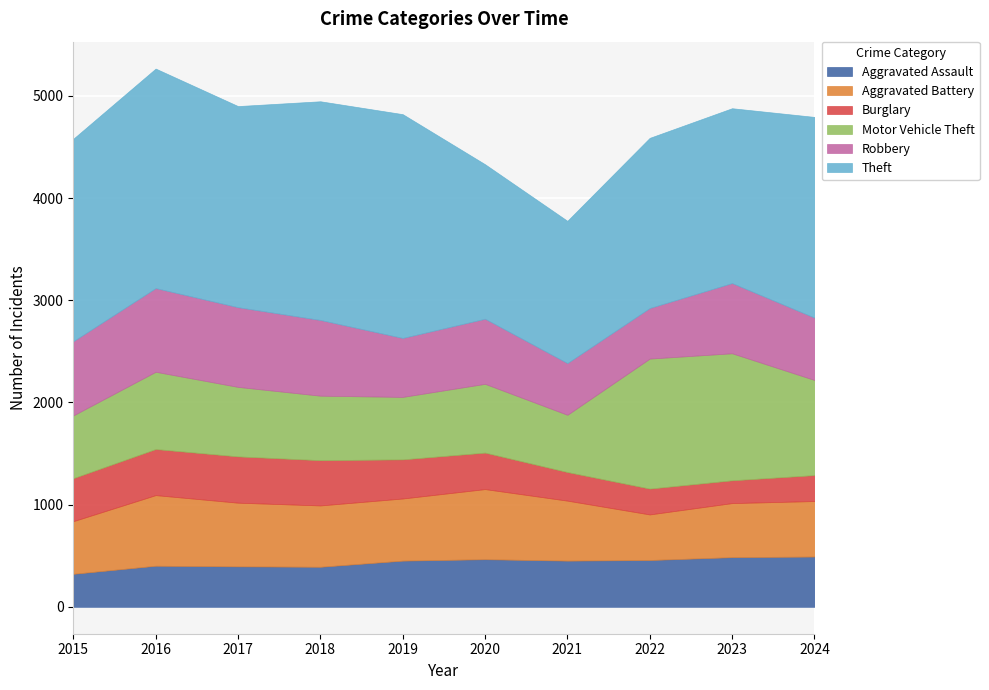

How many lines are shown in the chart?

6